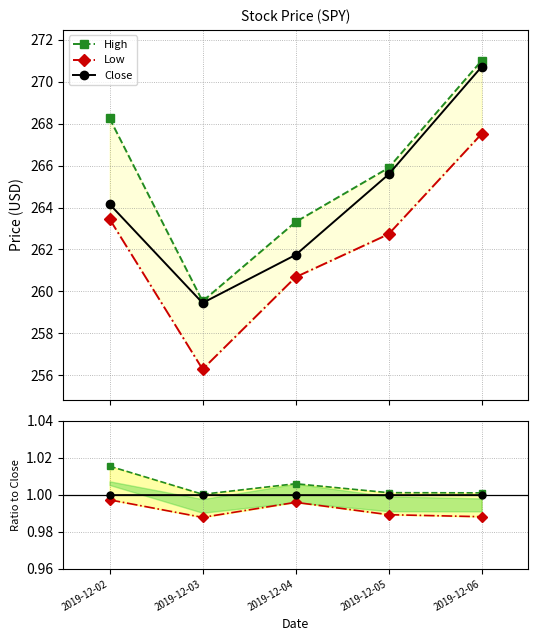

At which label is Close closest to 1?

2019-12-02